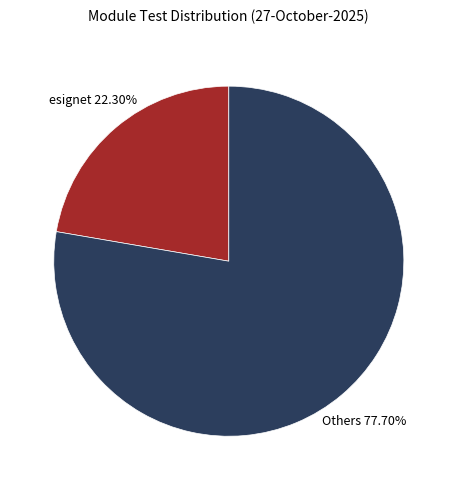

Is there any slice that represents more than half of the pie?

Yes